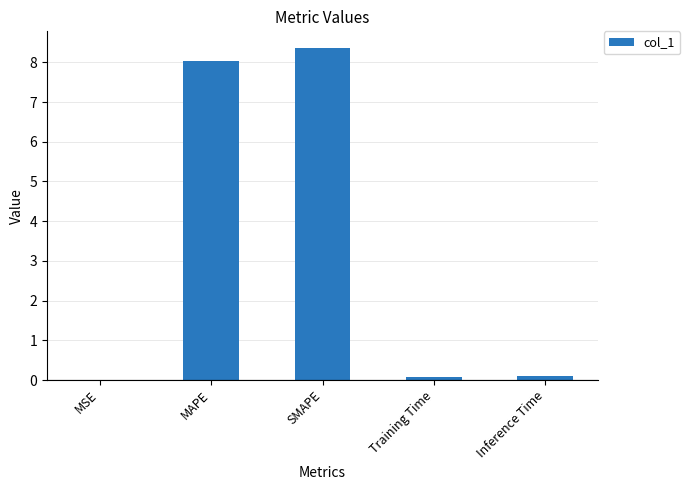

What is the average value?

3.3